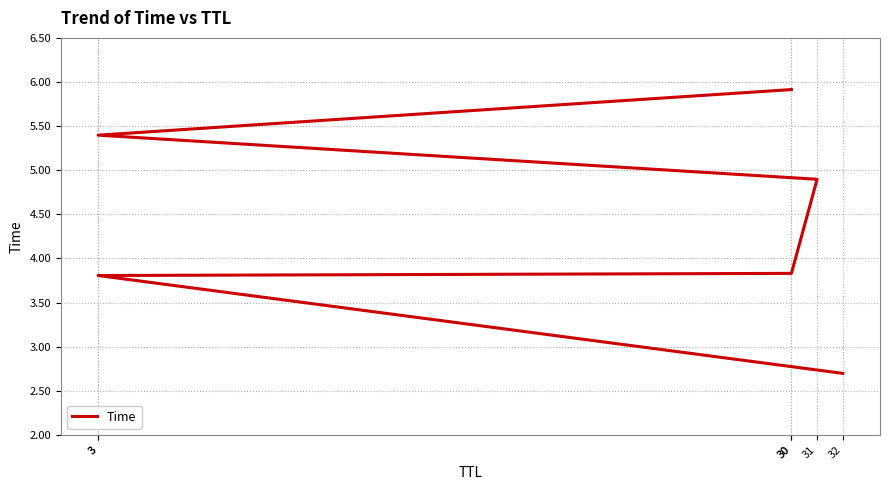

Count the number of values greater than 4.

3